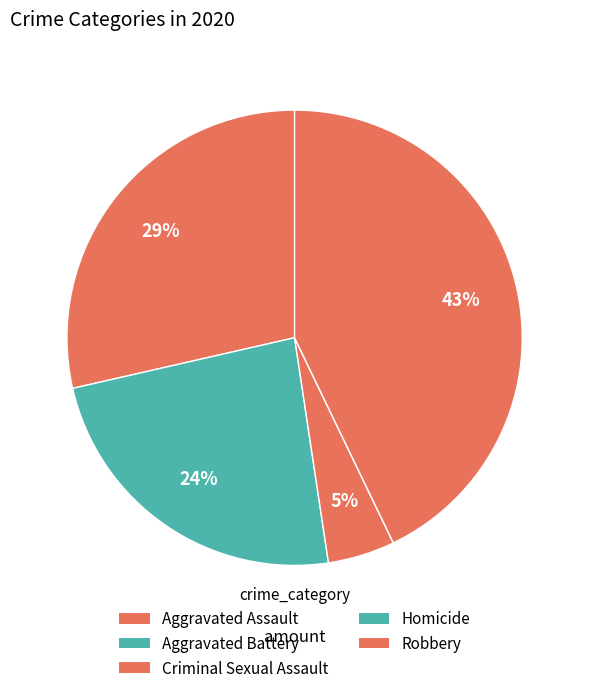

Which has a higher value, Homicide or Criminal Sexual Assault?

Criminal Sexual Assault